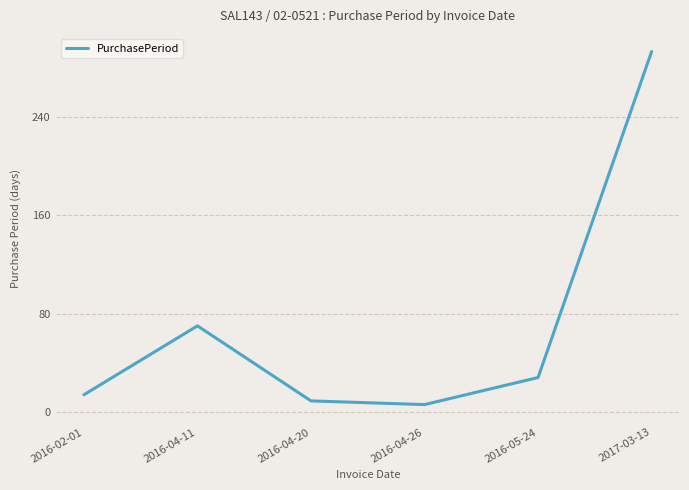

How many series are shown in this chart?

1